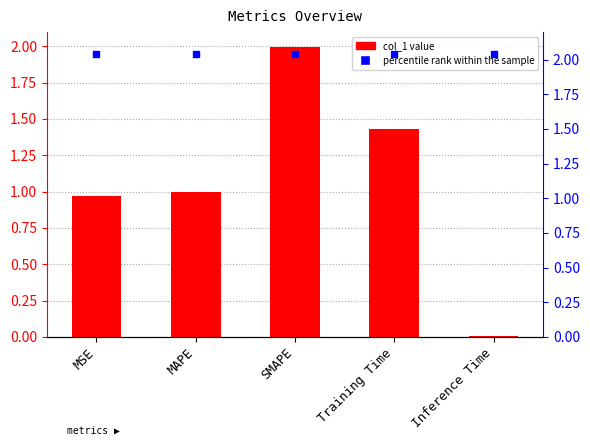

Rank the categories by percentile rank within the sample value from highest to lowest.

MSE, MAPE, SMAPE, Training Time, Inference Time